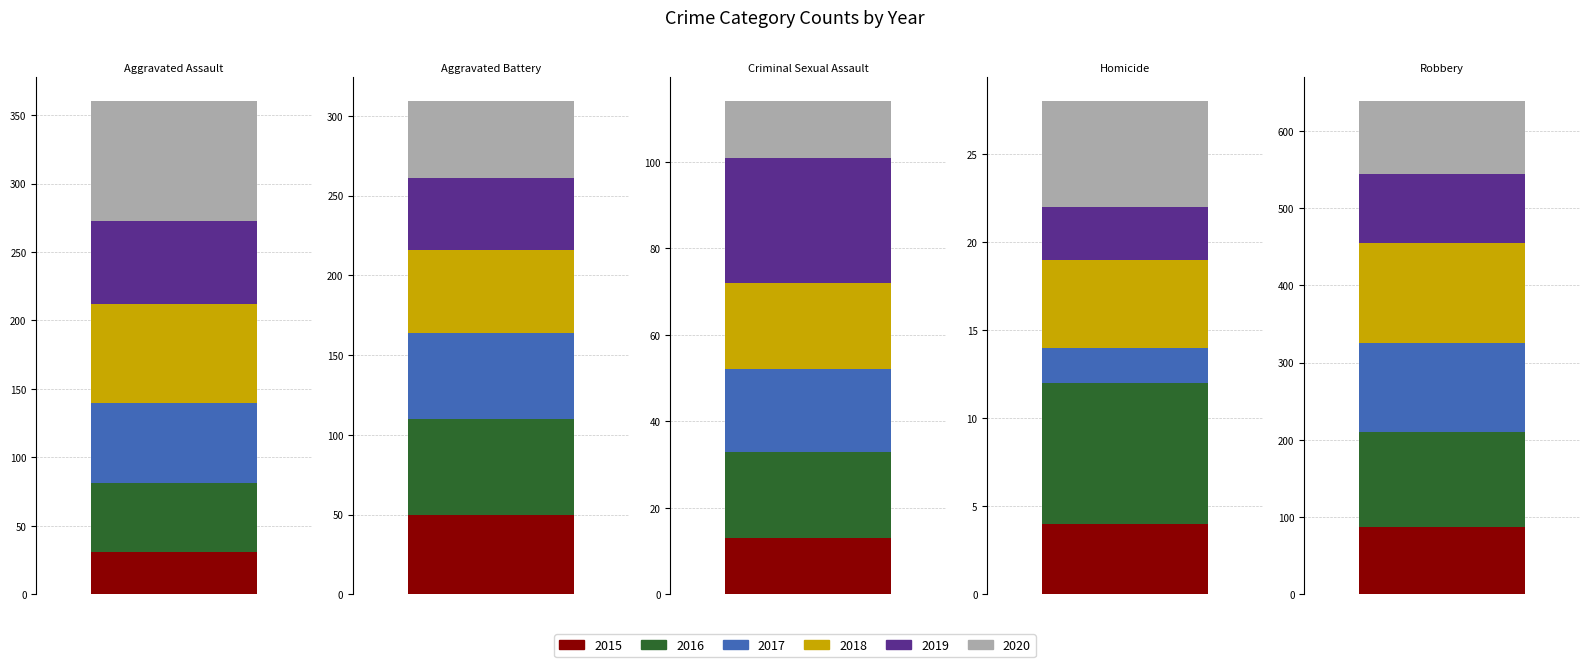

At Robbery, list the series in order from largest to smallest.

2018, 2016, 2017, 2020, 2019, 2015